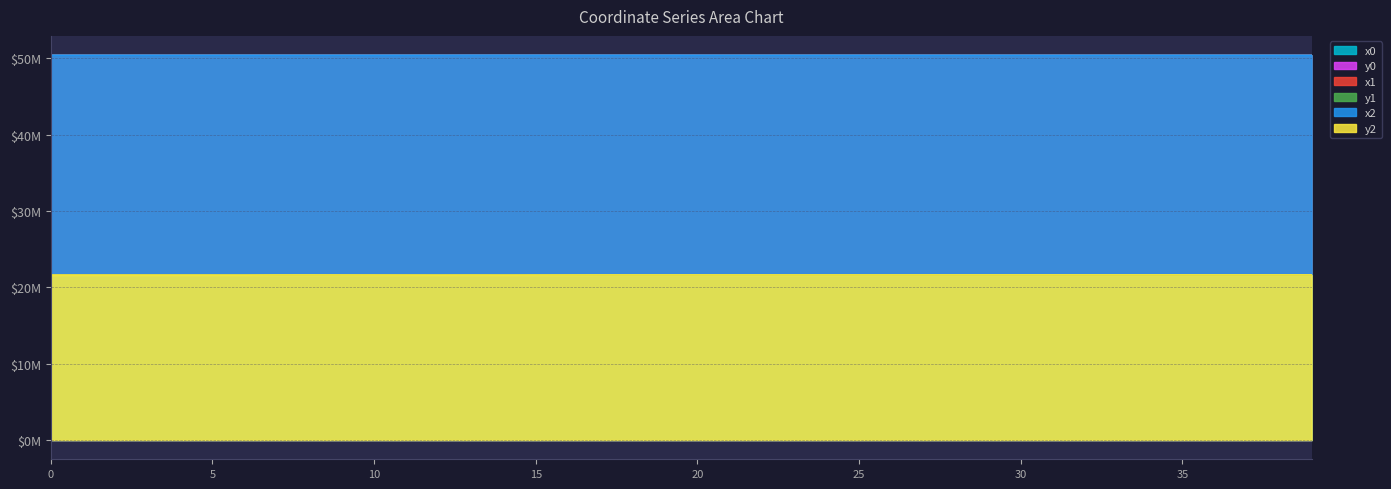

True or false: y1 and x1 cross at least once.

False